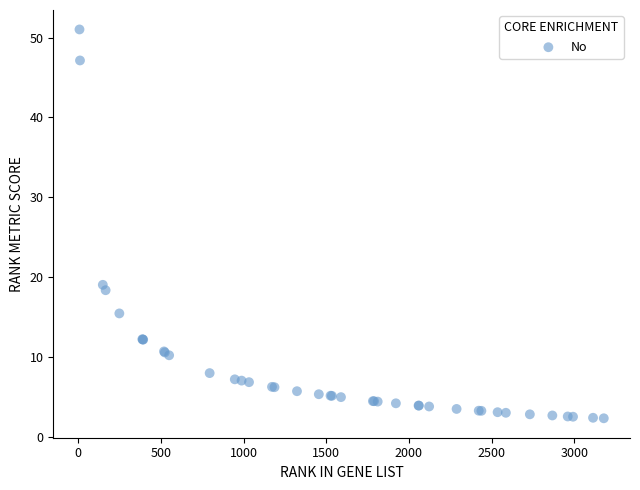

What Y value in the scatter plot is closest to 26?

19.0